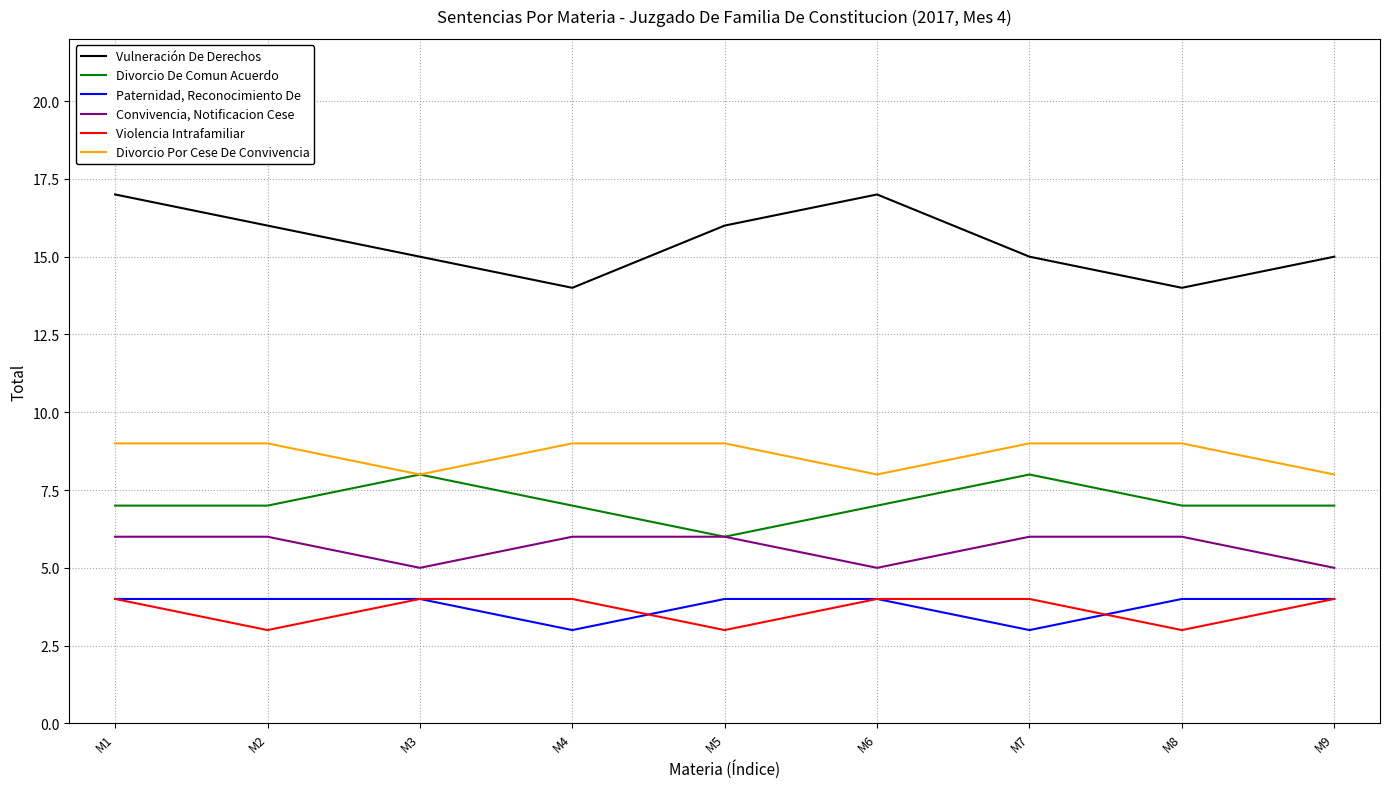

Is it true that Divorcio Por Cese De Convivencia equals 5 at M8?

False